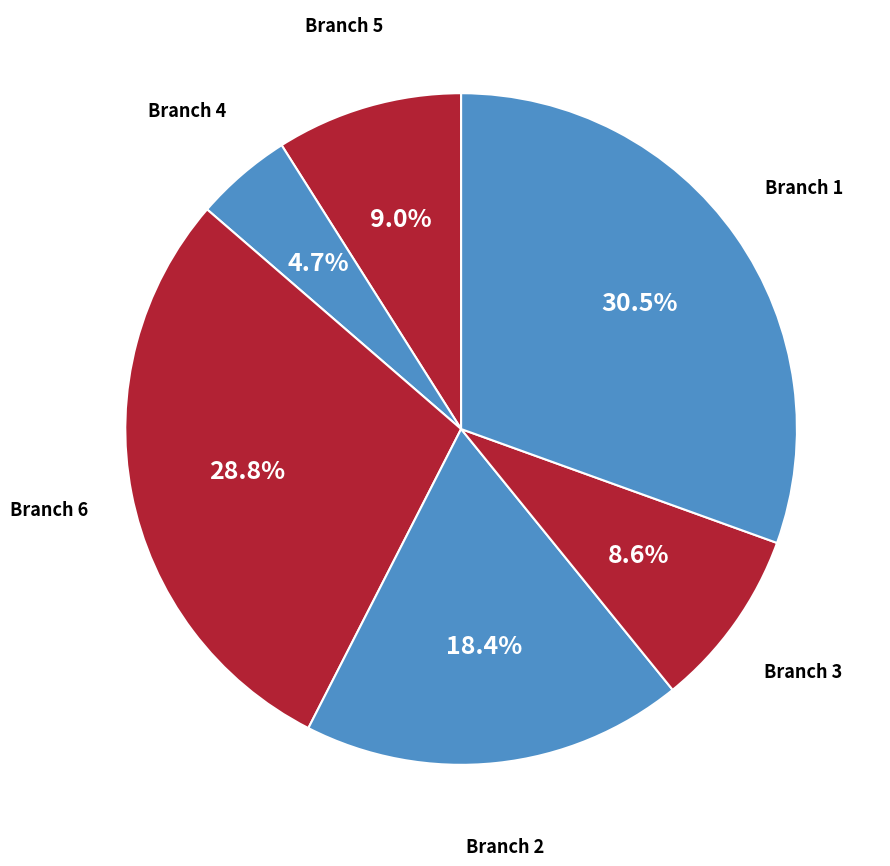

How many segments does this pie chart have?

6